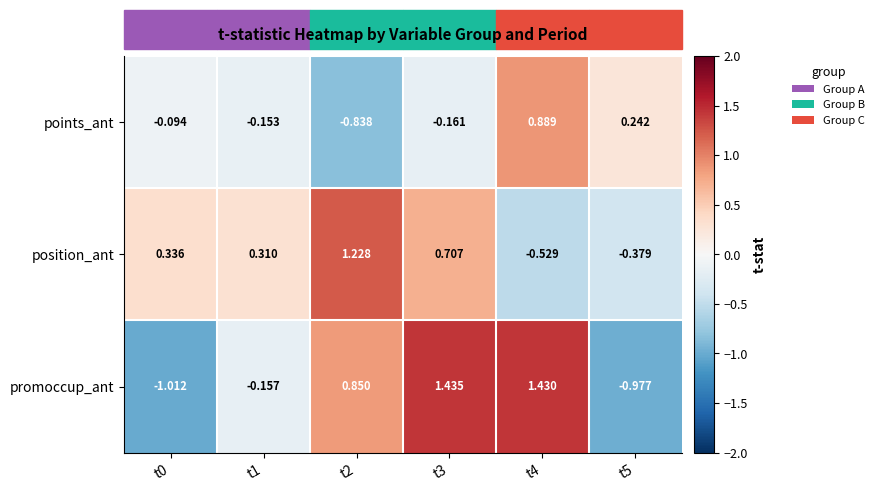

How many categories are shown in the chart?

6